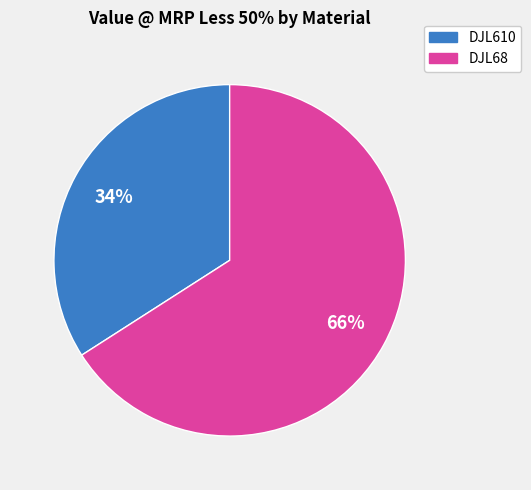

Rank the categories by value from lowest to highest.

DJL610, DJL68